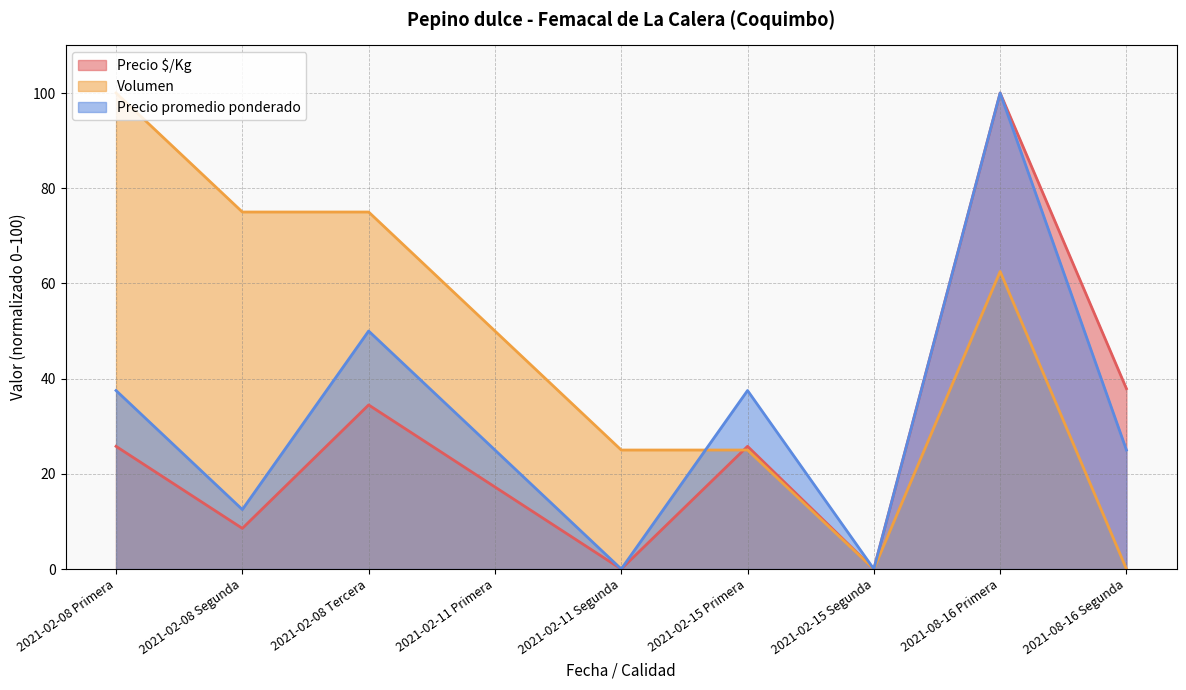

True or false: Precio $/Kg has a value of 147.7 at 2021-08-16 Primera.

False